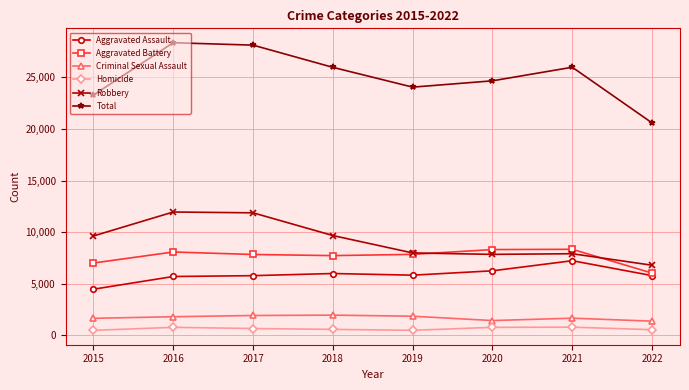

True or false: Aggravated Assault and Homicide cross at least once.

False